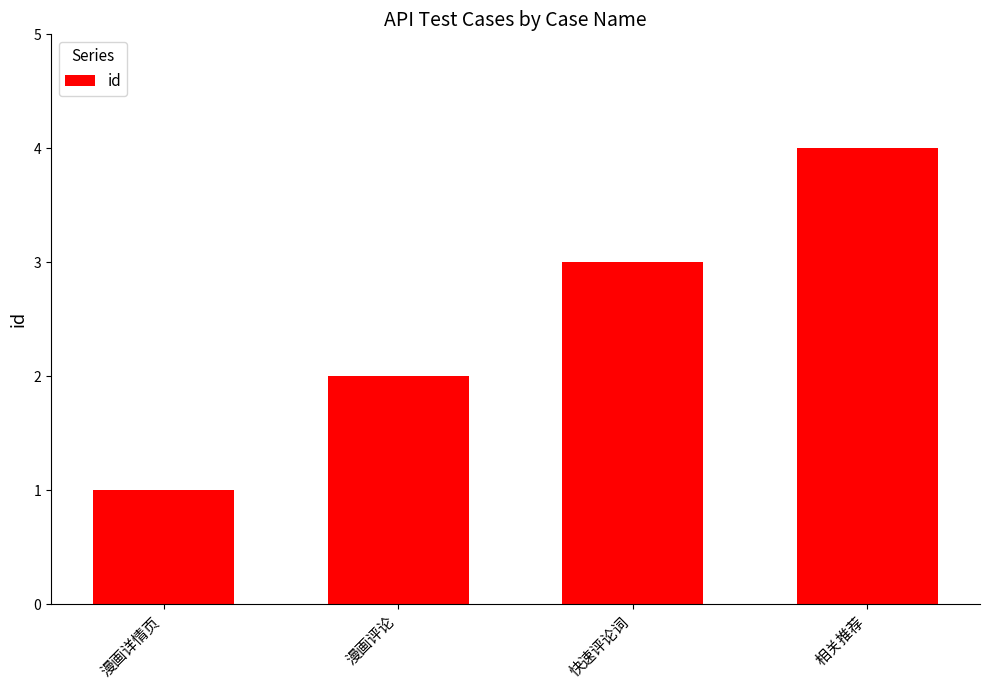

What is the difference between the maximum and minimum values?

3